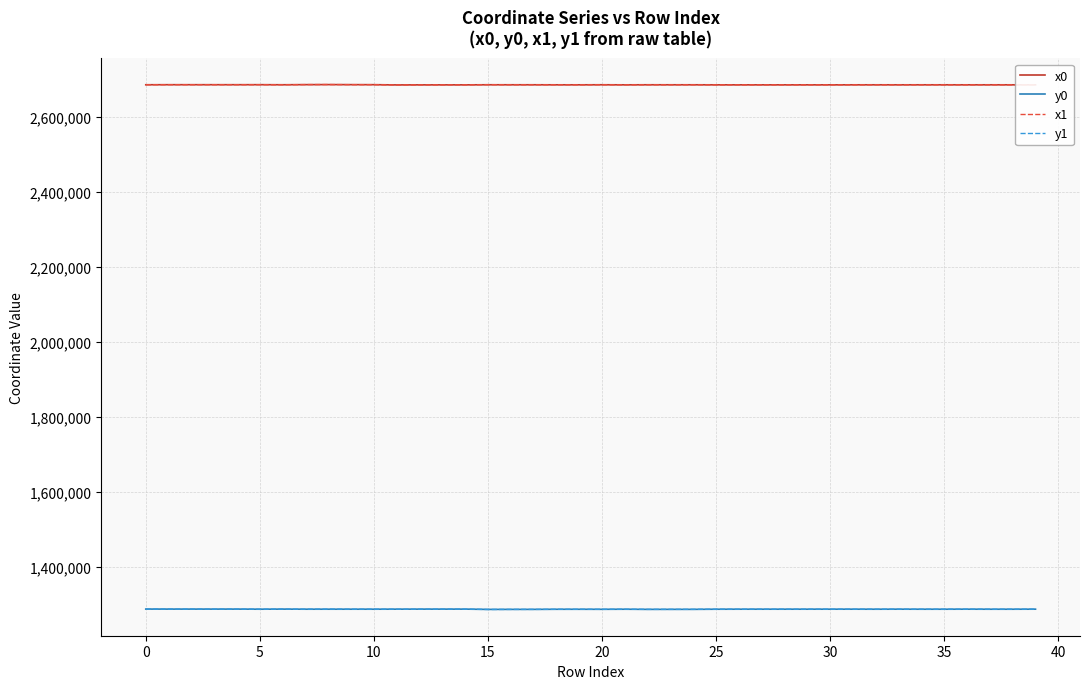

True or false: x0 and y0 intersect in this chart.

False